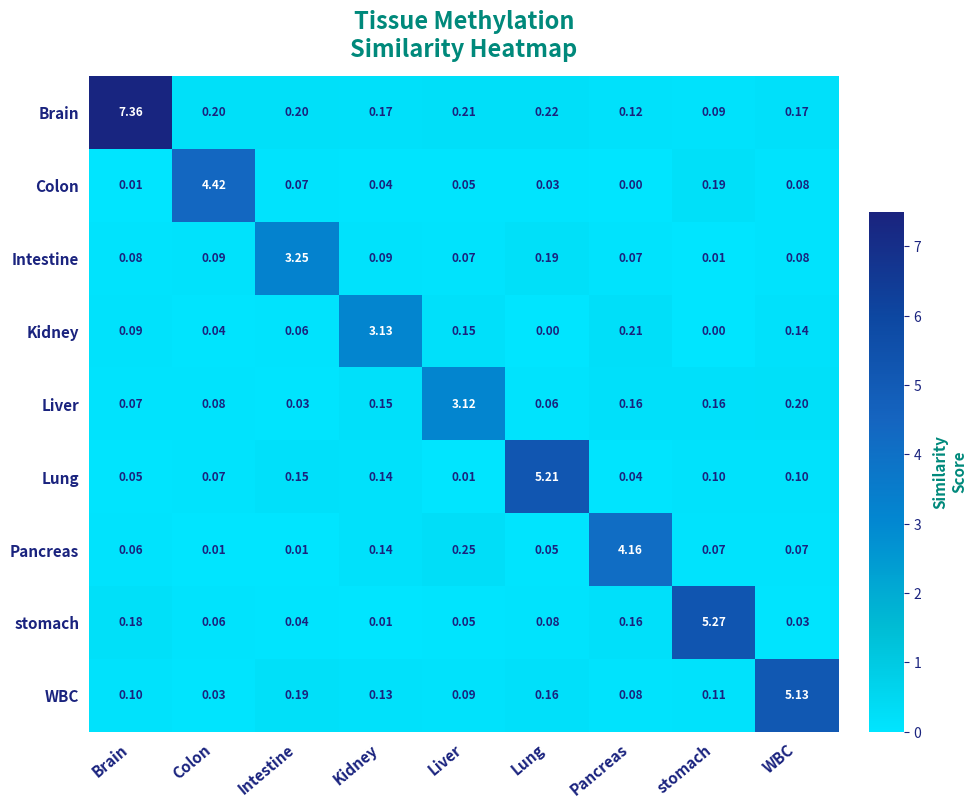

At which category is the sum across all series the highest?

Brain